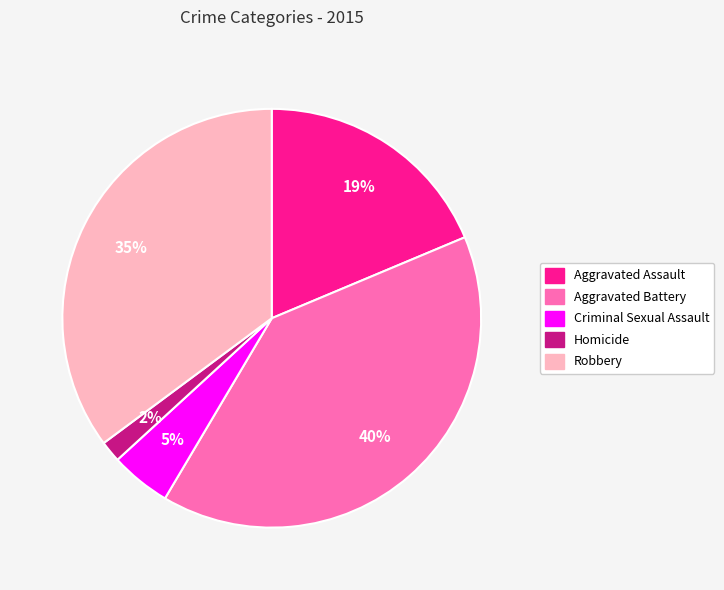

Count the number of slices in the pie.

5